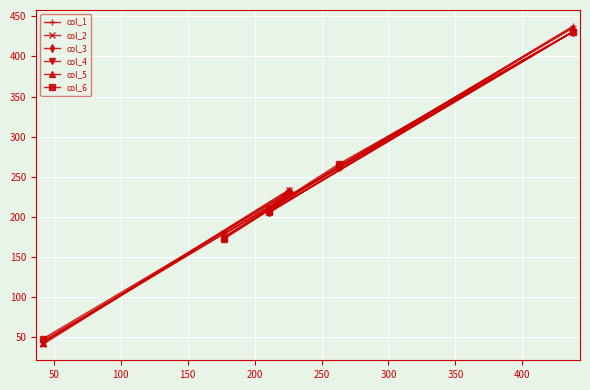

Reading left to right, extract all data points from this chart.

col_1: 46	175	205	227	262	438
col_2: 41	174	207	233	262	431
col_3: 44	174	206	231	262	431
col_4: 43	178	210	228	262	431
col_5: 43	172	211	234	264	436
col_6: 48	174	206	230	266	431